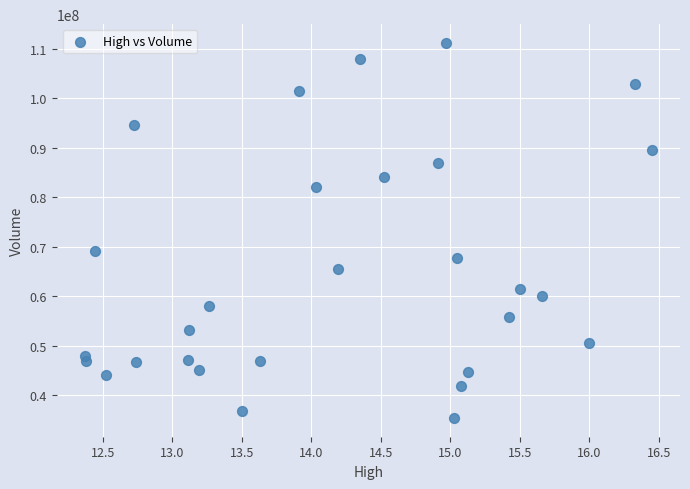

What is the range of Y values (max minus min)?

75744400